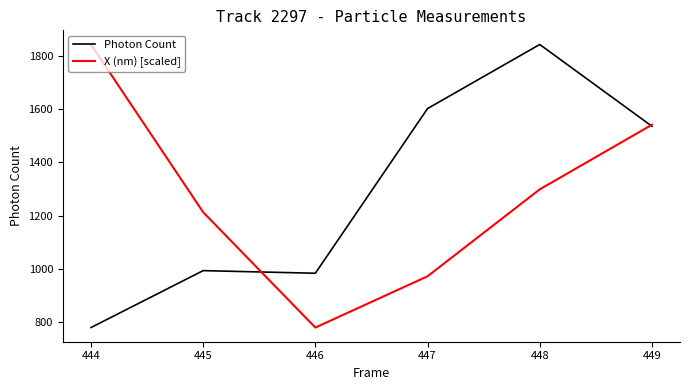

What is the minimum value for X (nm) [scaled]?

780.1